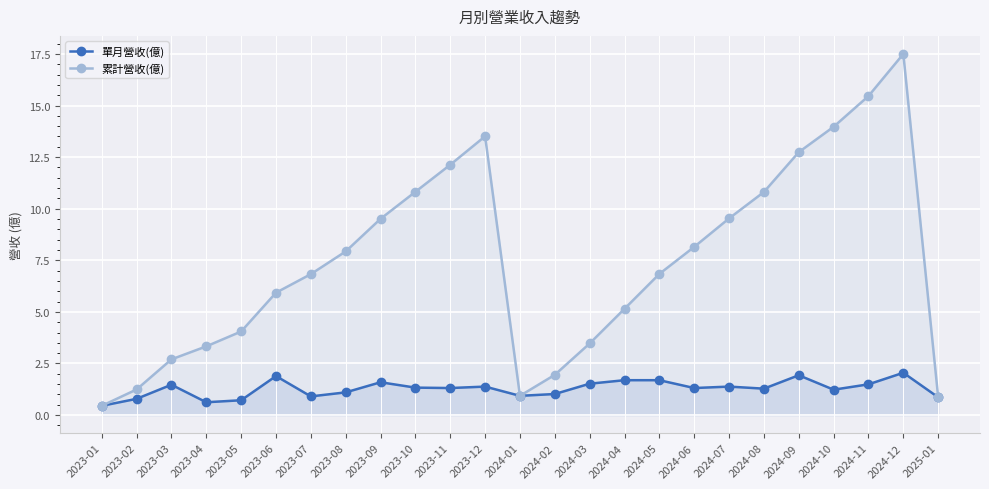

Read the 累計營收(億) value at 2023-11.

12.1